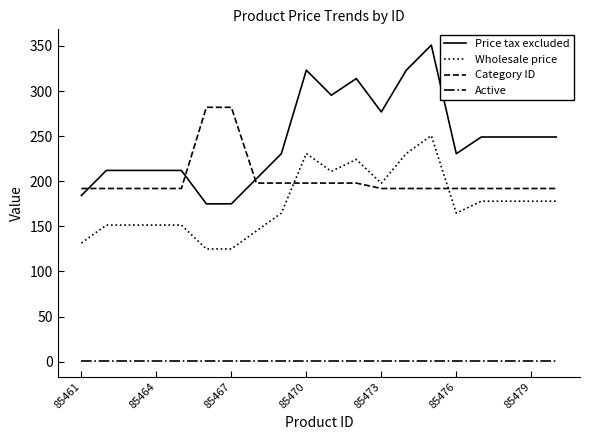

What is the minimum value for Category ID?

192.0